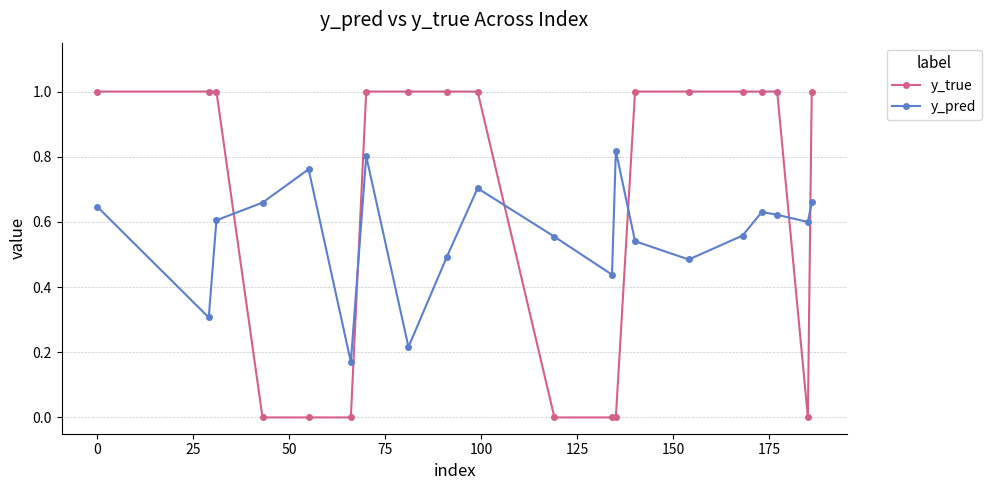

True or false: y_pred has more than 2 interior local peaks.

True